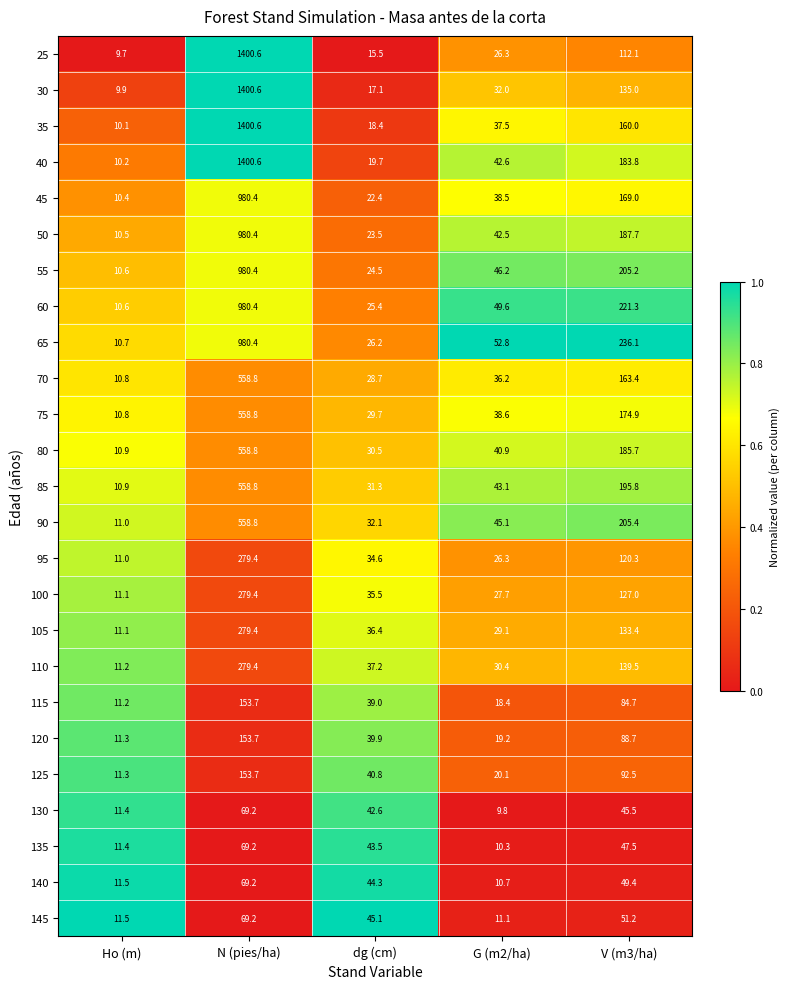

List the labels in order of 145 value, smallest first.

G (m2/ha), Ho (m), dg (cm), V (m3/ha), N (pies/ha)